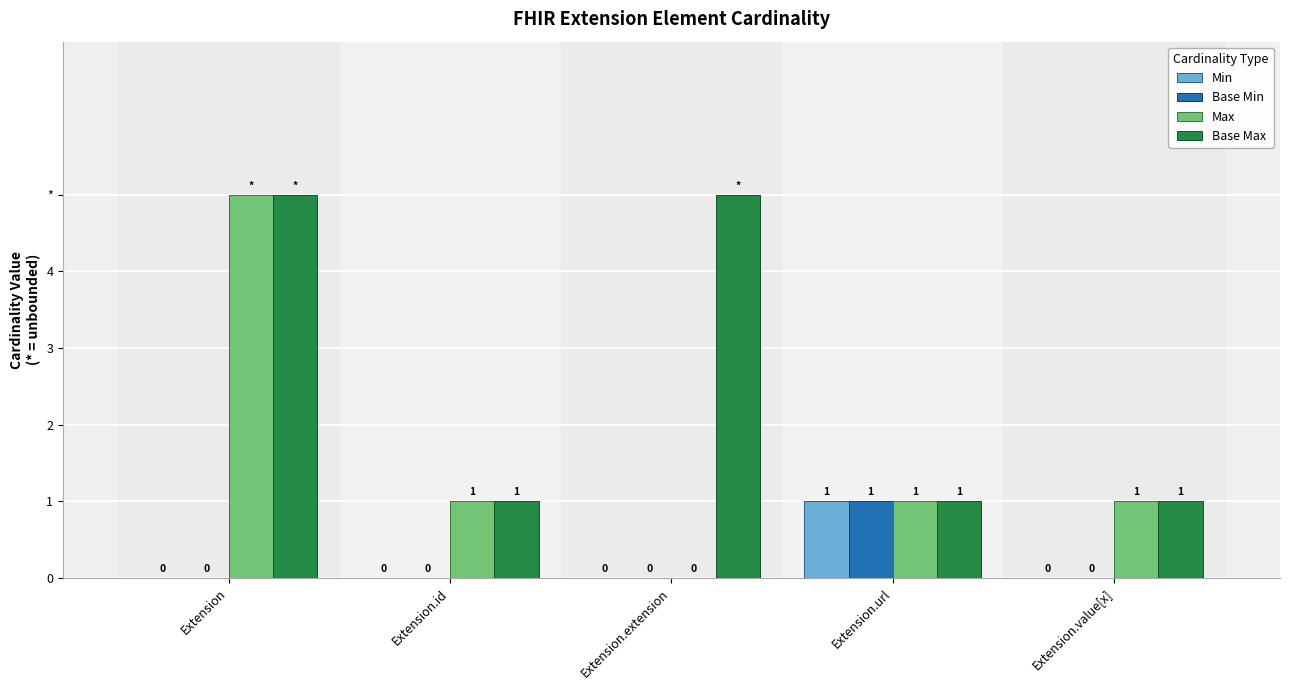

What is the label of the 5th bar from the right?

Extension